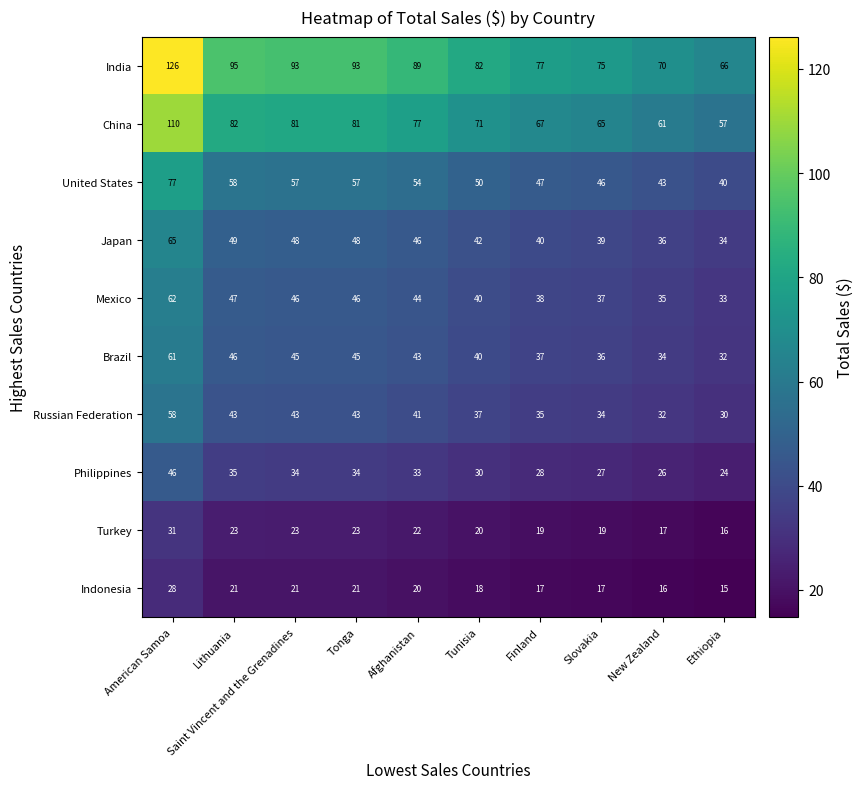

What is the average value of the Japan series?

45